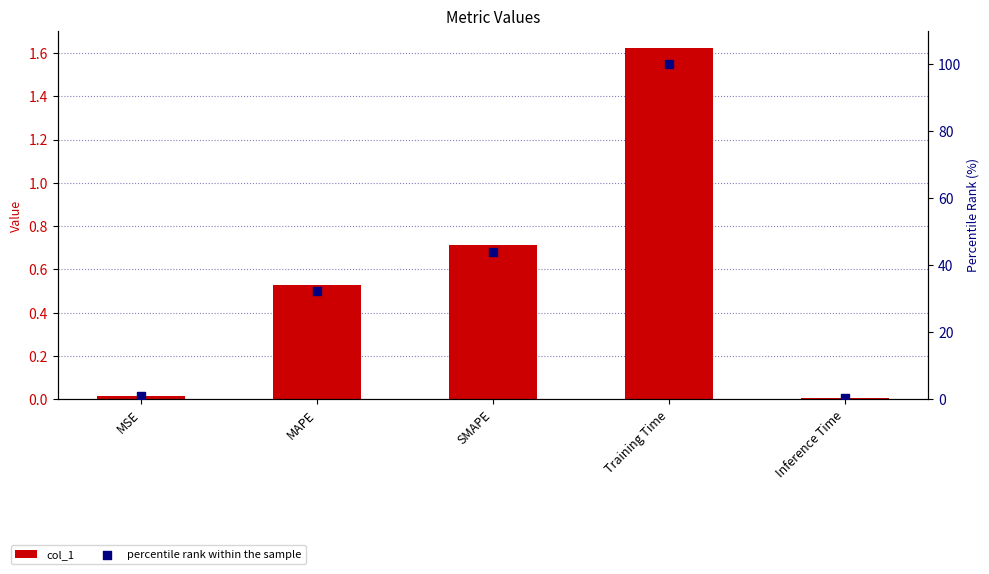

Which series has the largest total across all categories?

percentile rank within the sample